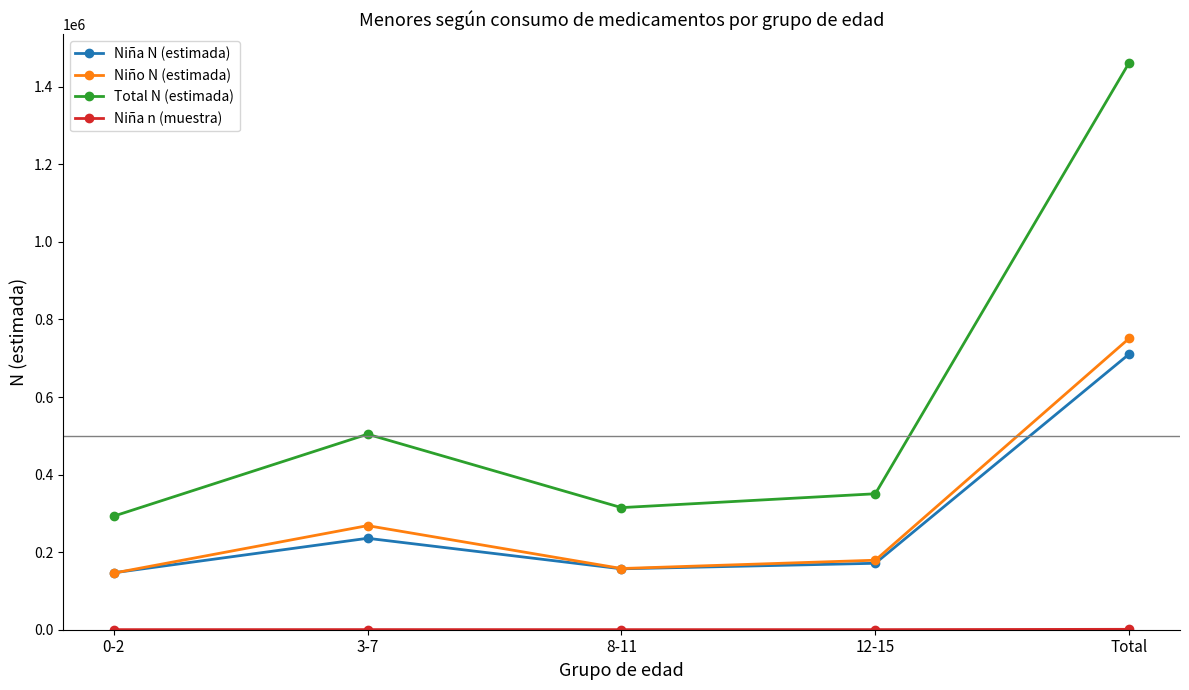

What is the value of the Total N (estimada) point at the 2nd from the left?

504154